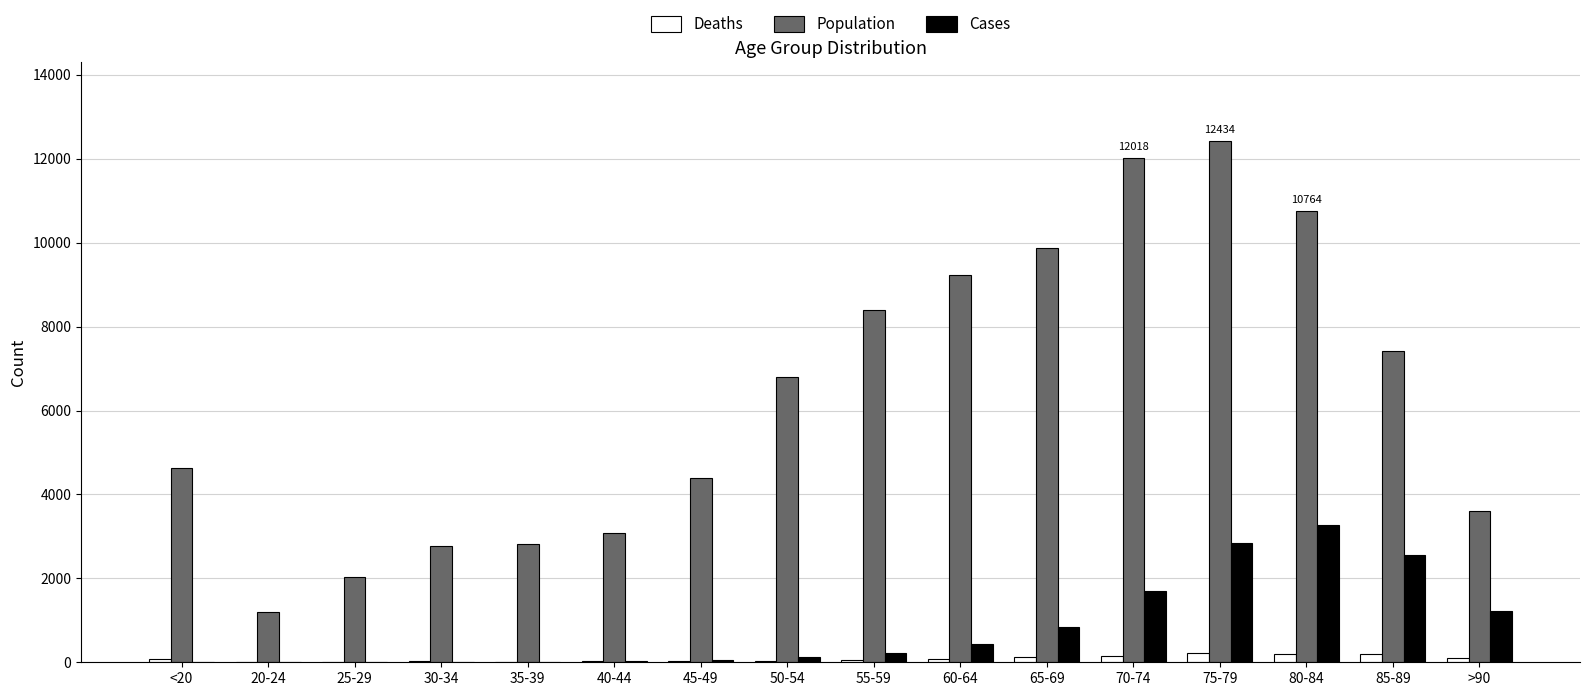

At which category is the sum across all series the highest?

75-79